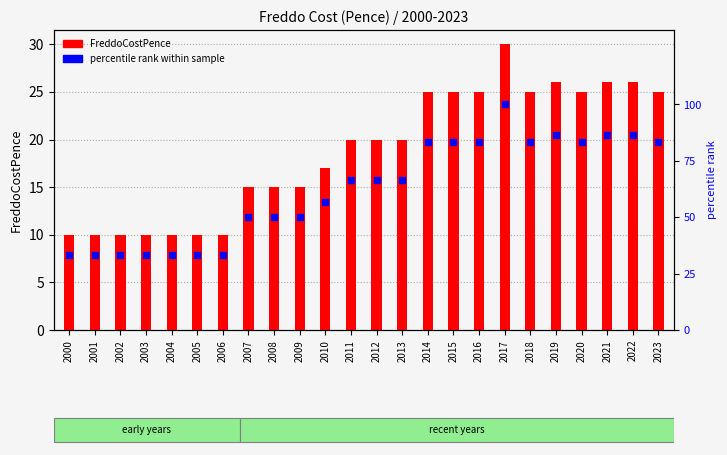

What are all the series names shown in the legend?

FreddoCostPence, percentile rank within sample